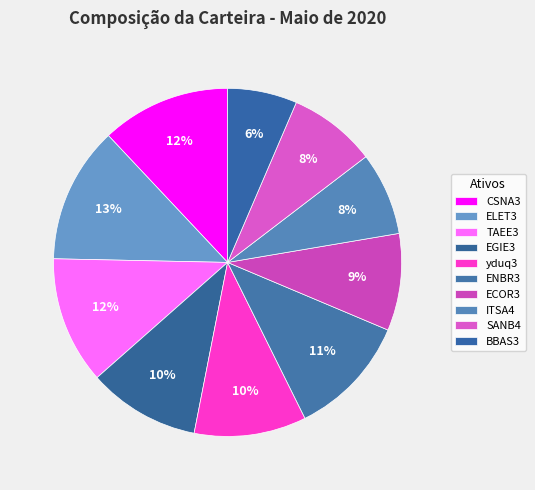

How many slices are in this pie chart?

10